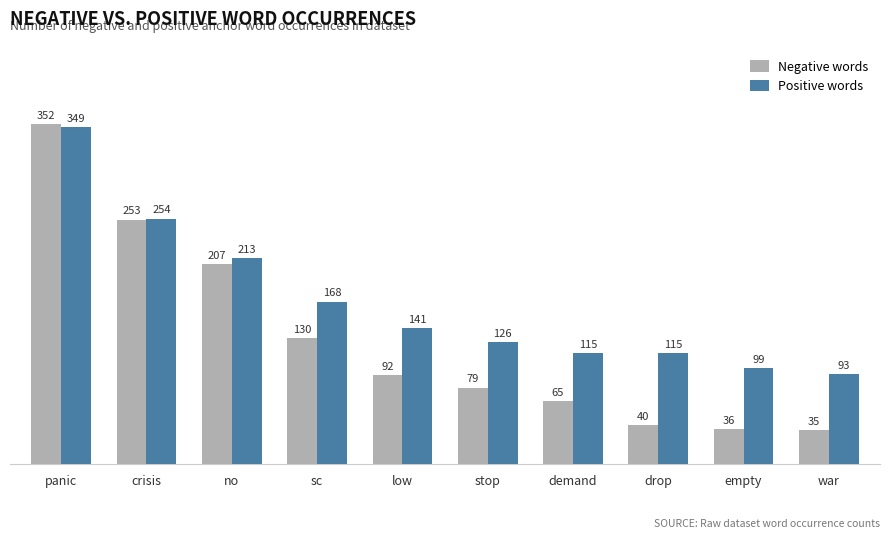

What position from the right is sc?

7